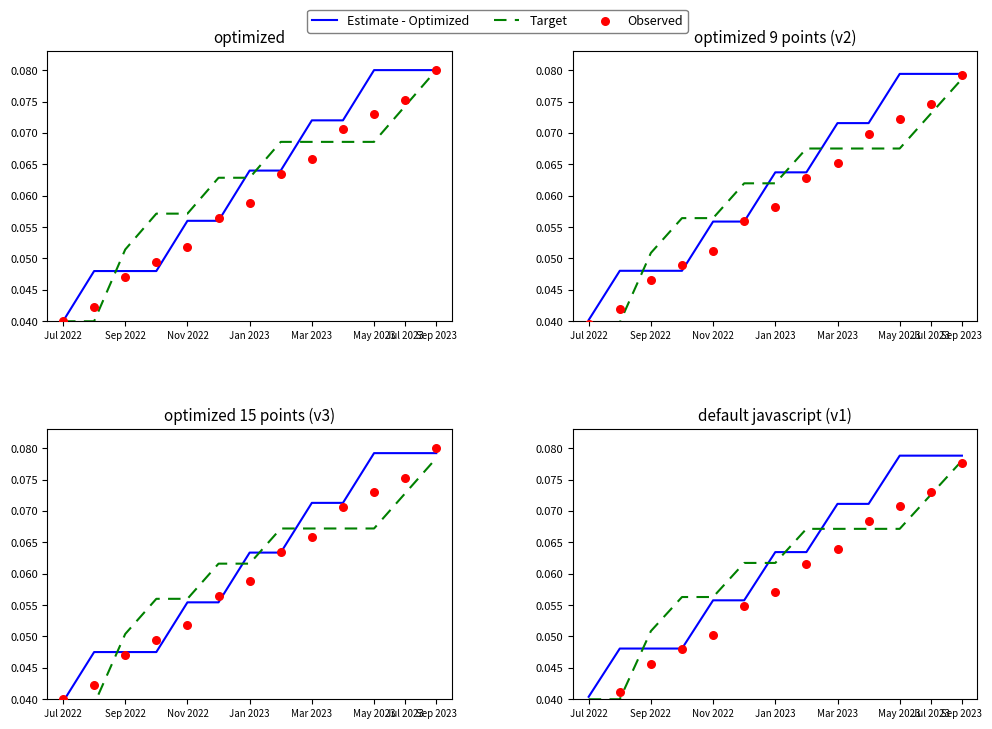

What are all the series names shown in the legend?

Estimate - Optimized, Target, Observed